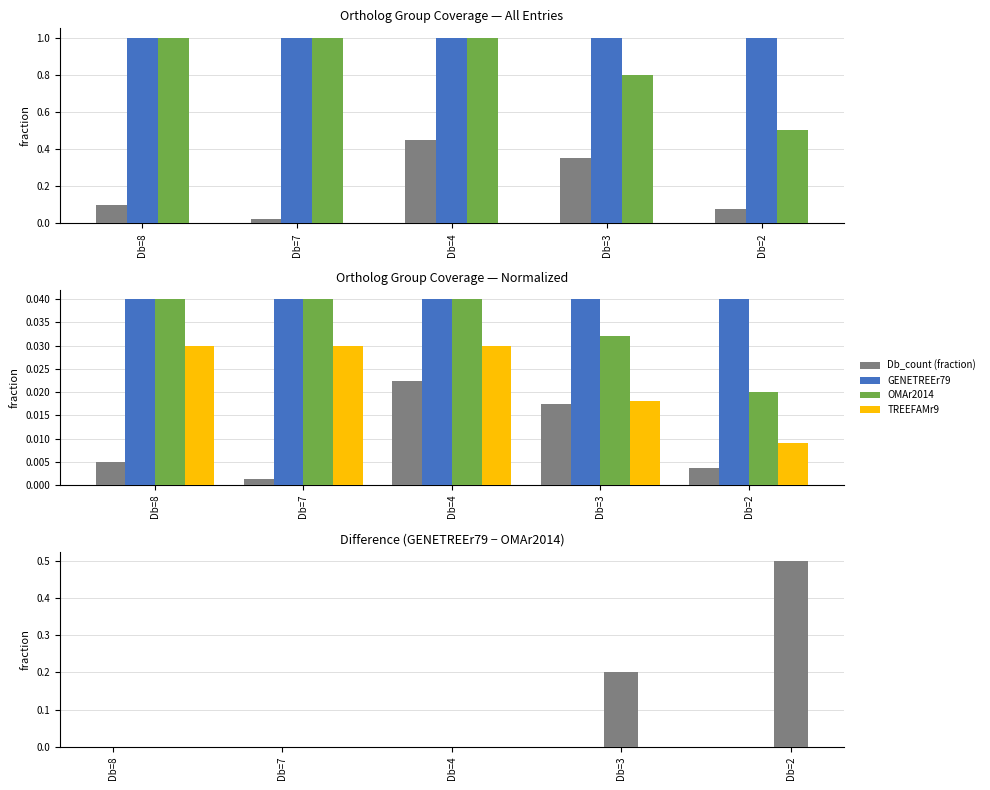

The delta series shows 0.5 at Db=2. True or false?

True